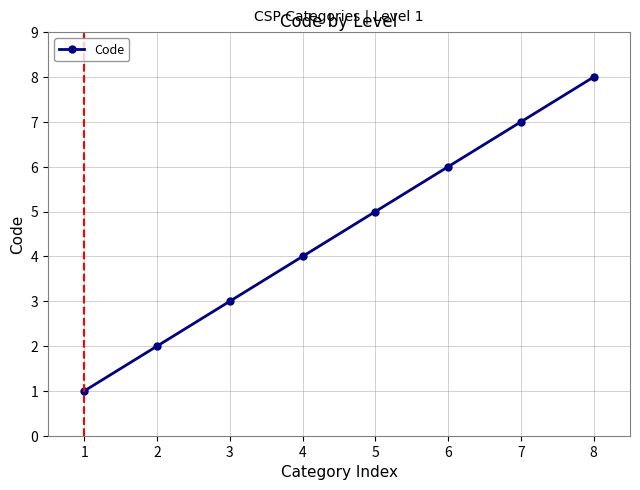

At which label is the value closest to 4?

4